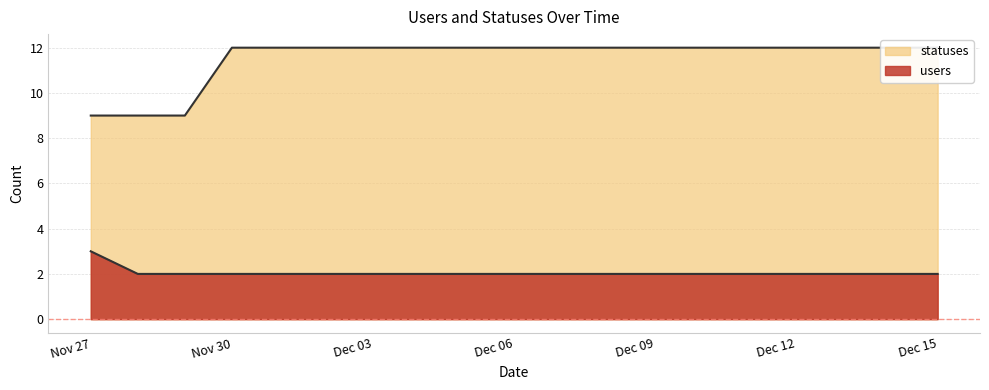

What is the label of the 18th point from the right?

2022-11-28